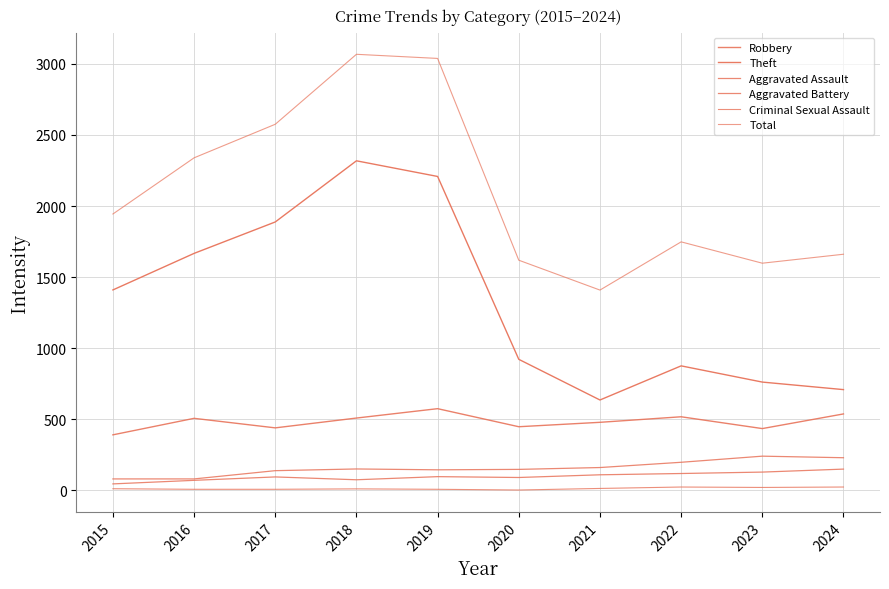

Rank the categories by Robbery value from lowest to highest.

2015, 2023, 2017, 2020, 2021, 2016, 2018, 2022, 2024, 2019